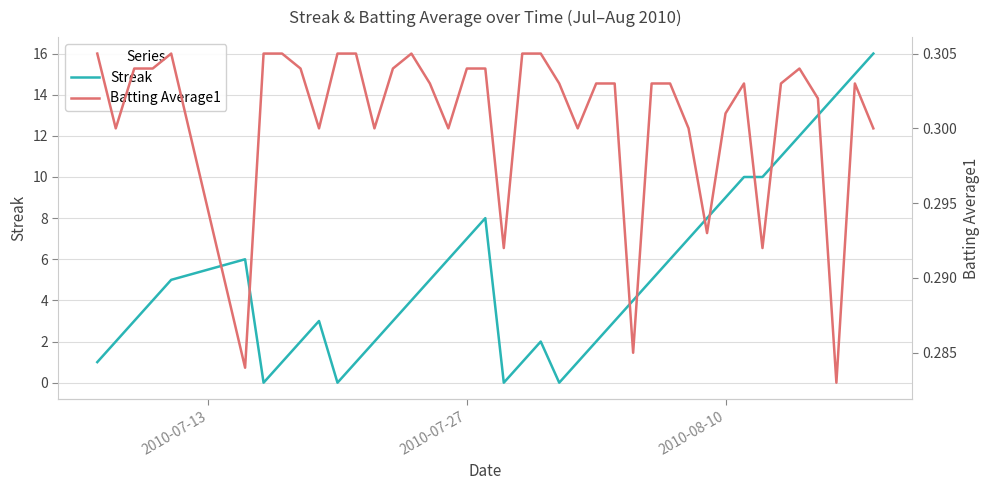

What is the maximum value for Streak?

16